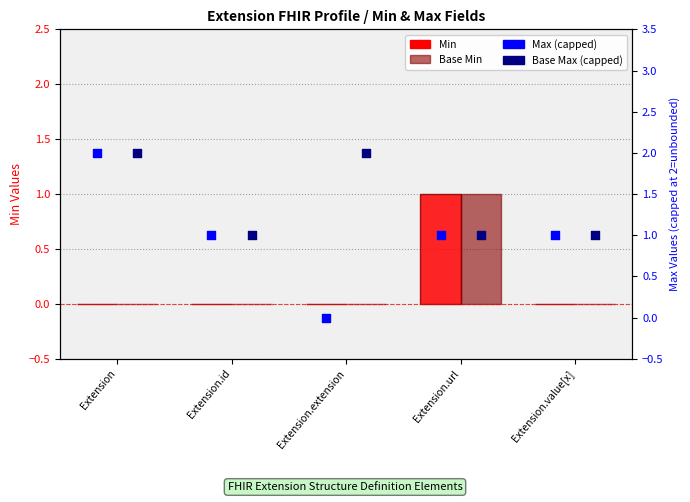

What is the total value across all series at Extension.extension?

2